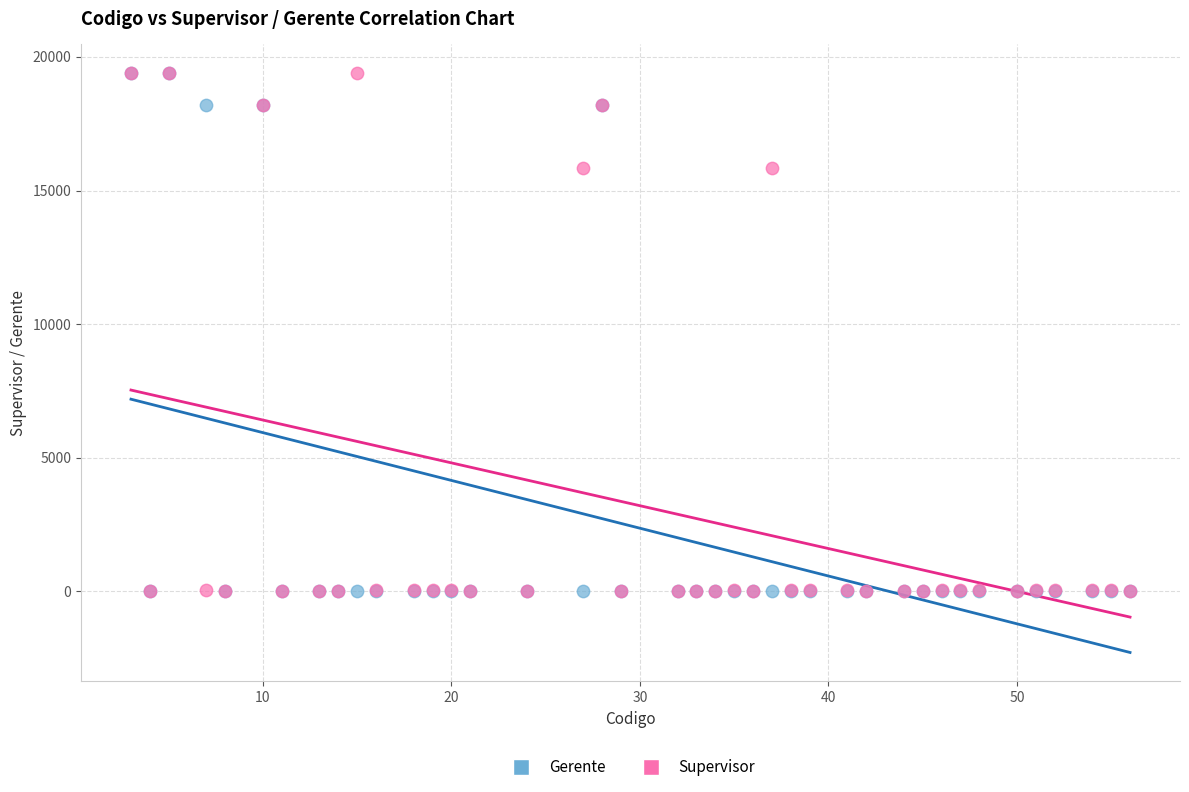

What are all the series names shown in the legend?

Gerente, Supervisor